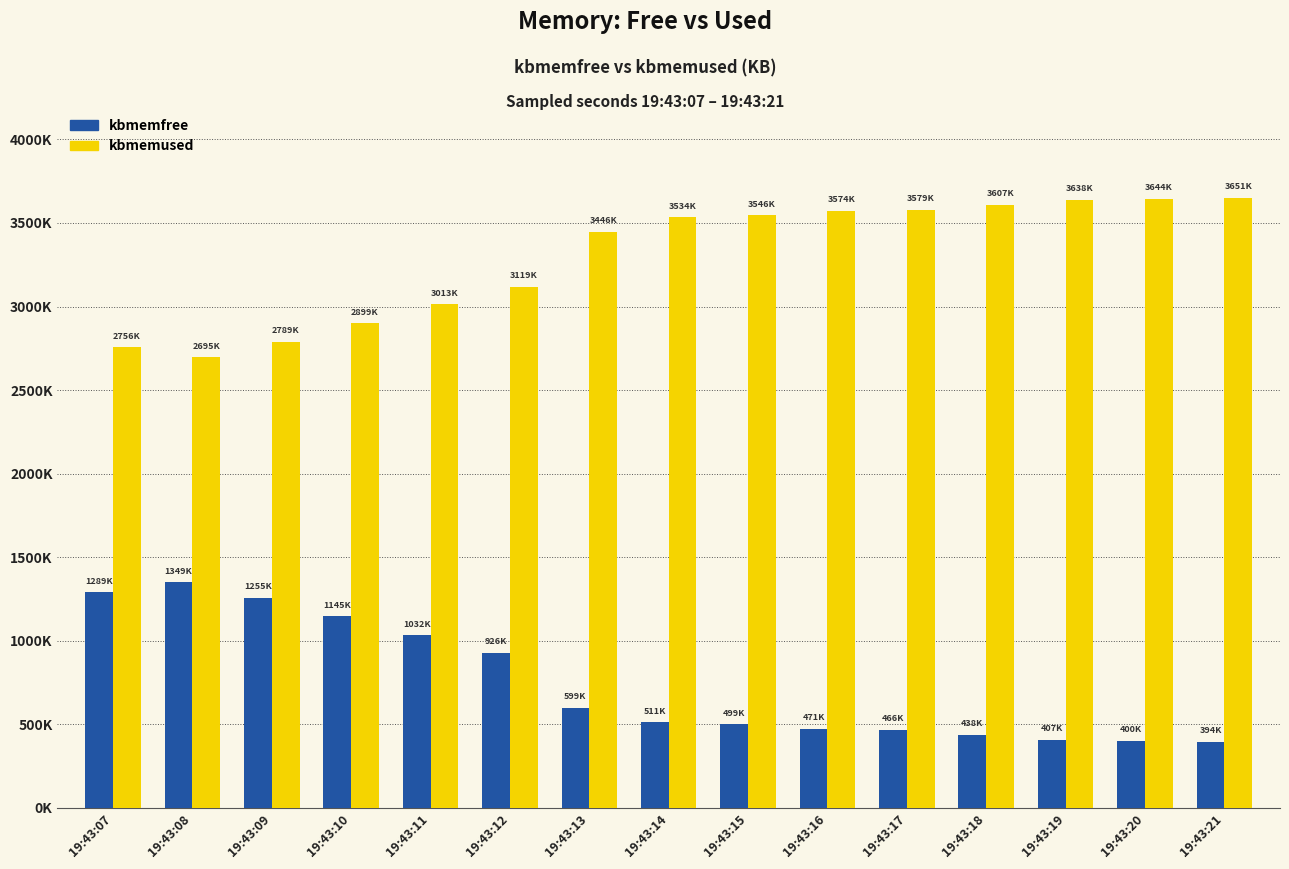

What are all the series names shown in the legend?

kbmemfree, kbmemused